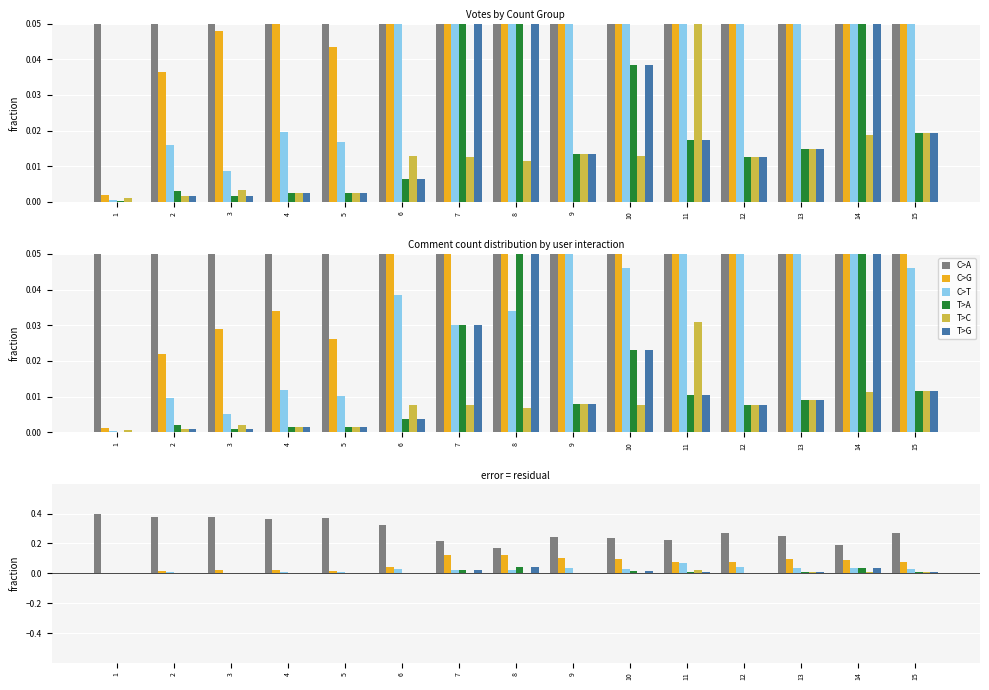

Reading right to left, list all the values displayed in this chart.

C>A: 15=0.3	14=0.2	13=0.3	12=0.3	11=0.2	10=0.2	9=0.2	8=0.2	7=0.2	6=0.3	5=0.4	4=0.4	3=0.4	2=0.4	1=0.4
C>G: 15=0.1	14=0.1	13=0.1	12=0.1	11=0.1	10=0.1	9=0.1	8=0.1	7=0.1	6=0.0	5=0.0	4=0.0	3=0.0	2=0.0	1=0.0
C>T: 15=0.0	14=0.0	13=0.0	12=0.0	11=0.1	10=0.0	9=0.0	8=0.0	7=0.0	6=0.0	5=0.0	4=0.0	3=0.0	2=0.0	1=0.0
T>A: 15=0.0	14=0.0	13=0.0	12=0.0	11=0.0	10=0.0	9=0.0	8=0.0	7=0.0	6=0.0	5=0.0	4=0.0	3=0.0	2=0.0	1=0.0
T>C: 15=0.0	14=0.0	13=0.0	12=0.0	11=0.0	10=0.0	9=0.0	8=0.0	7=0.0	6=0.0	5=0.0	4=0.0	3=0.0	2=0.0	1=0.0
T>G: 15=0.0	14=0.0	13=0.0	12=0.0	11=0.0	10=0.0	9=0.0	8=0.0	7=0.0	6=0.0	5=0.0	4=0.0	3=0.0	2=0.0	1=0.0